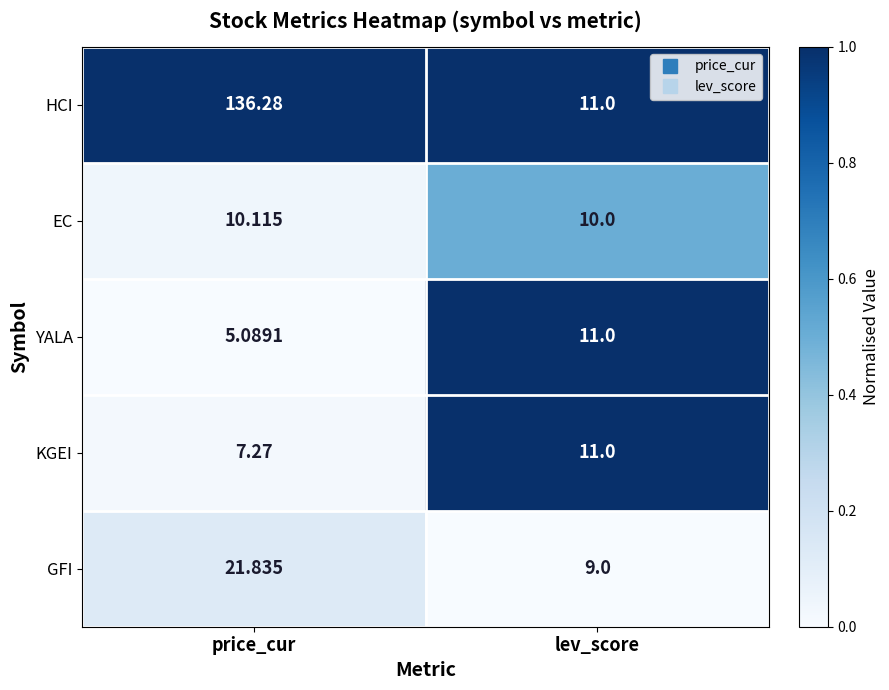

What is the total value across all series at price_cur?

180.6